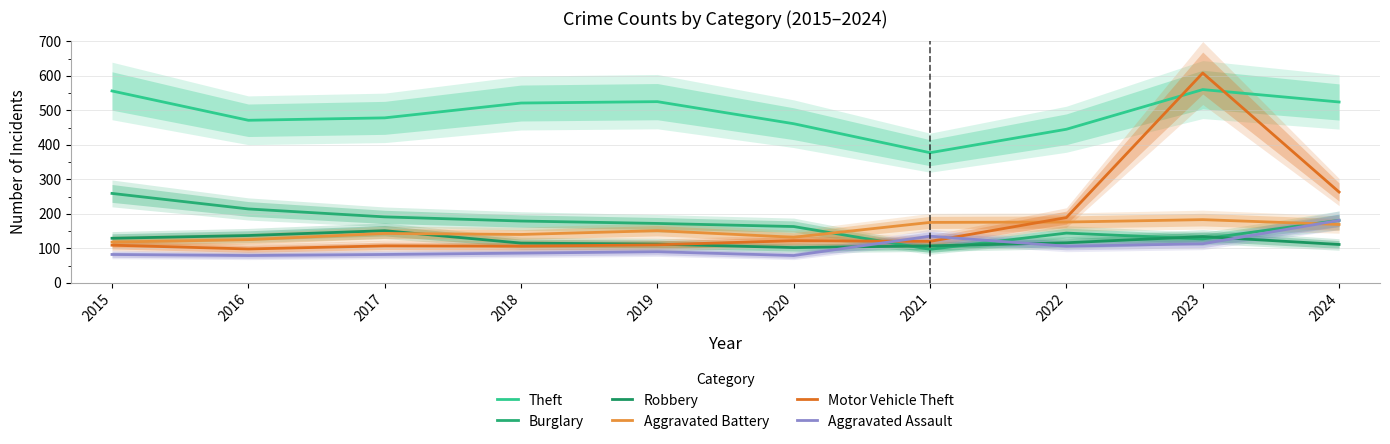

At which label does Robbery first exceed 116?

2015